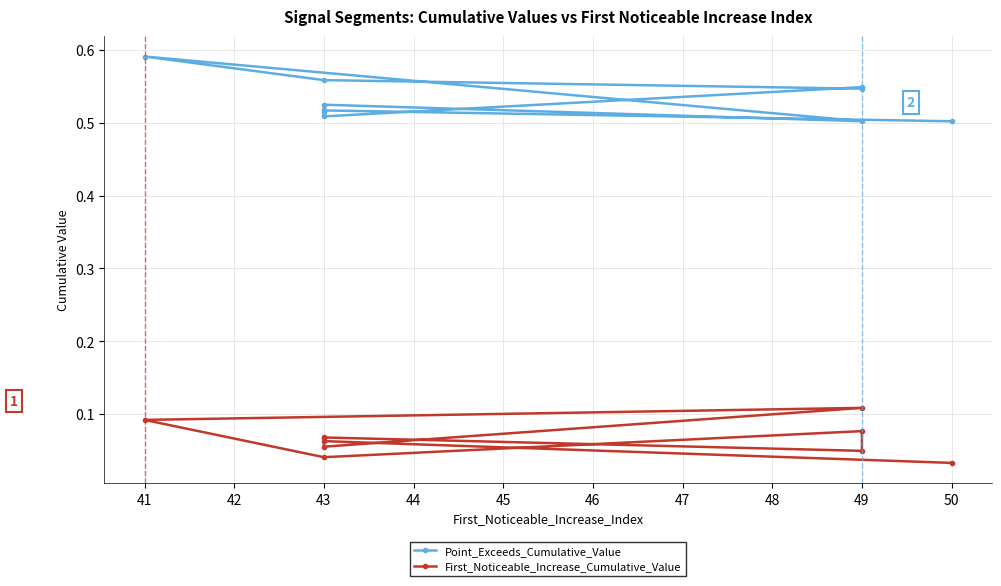

Which series has the largest total across all categories?

Point_Exceeds_Cumulative_Value